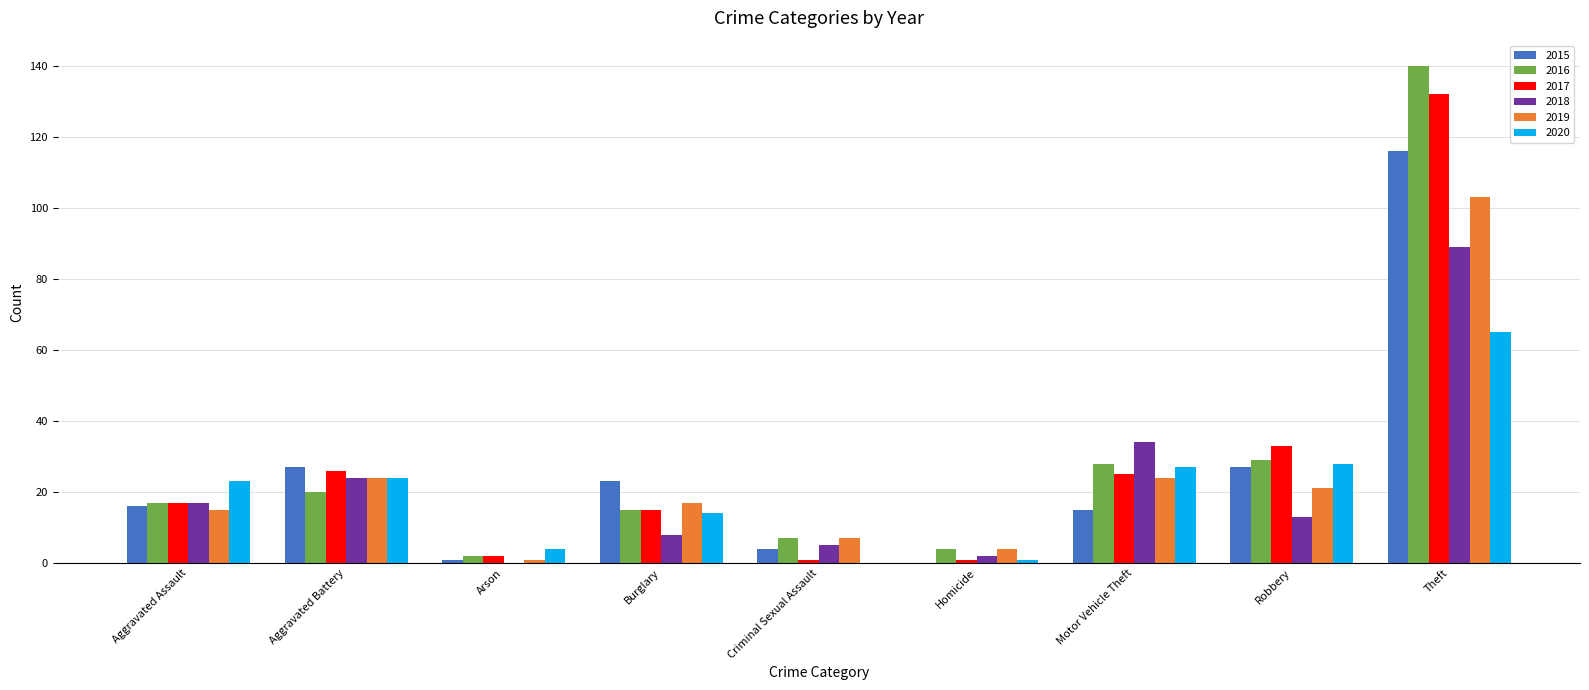

What is the greatest value displayed?

140